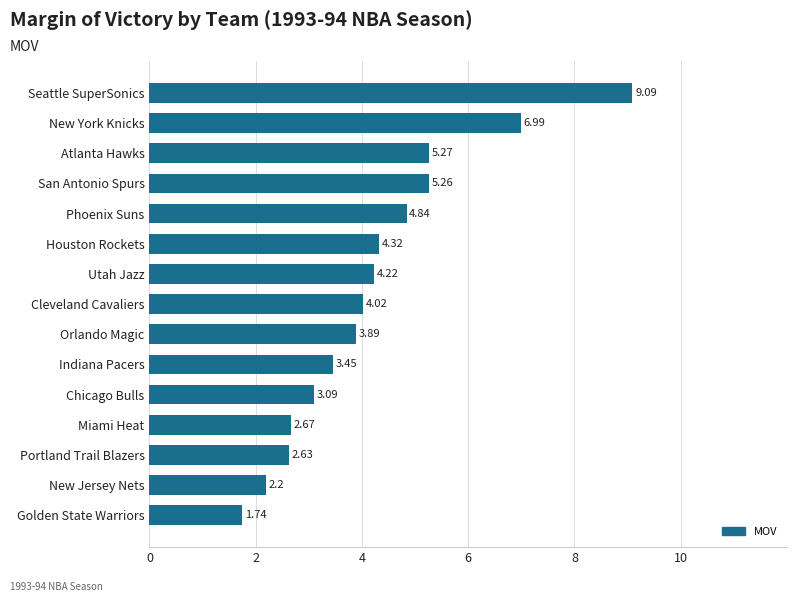

How many categories are shown in the chart?

15